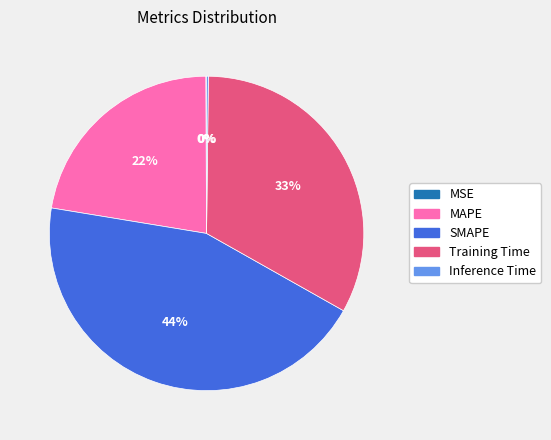

Does SMAPE account for over 50% of the chart?

No